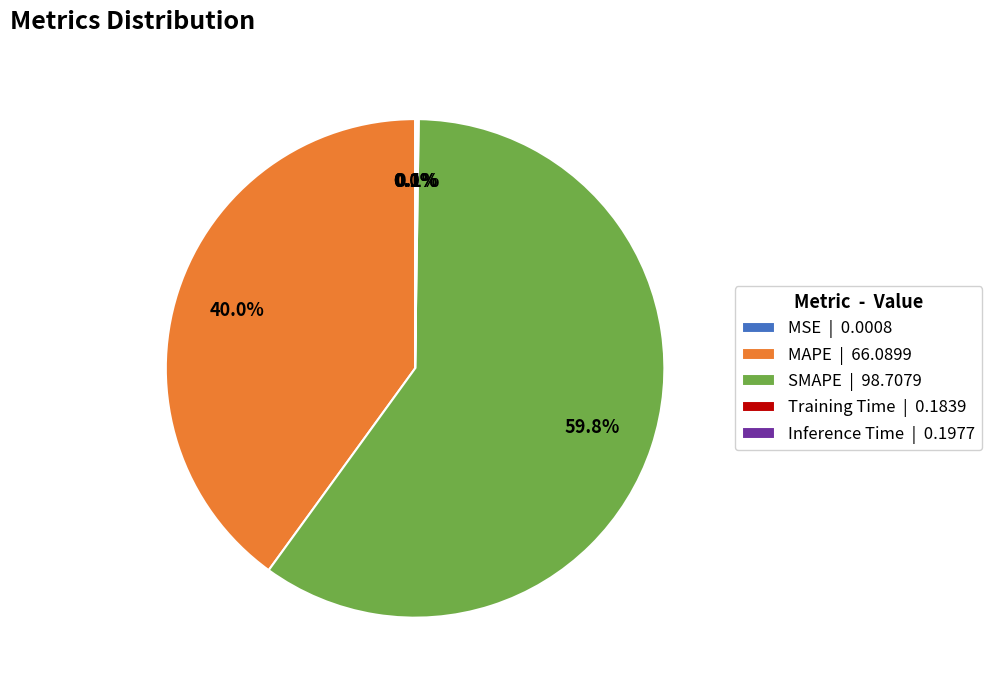

Is there any slice that represents more than half of the pie?

Yes